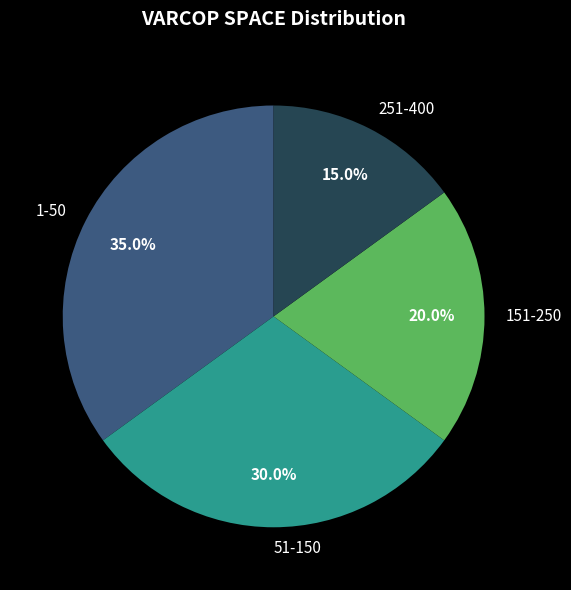

What is the ratio of the value at 51-150 to the value at 1-50?

0.9